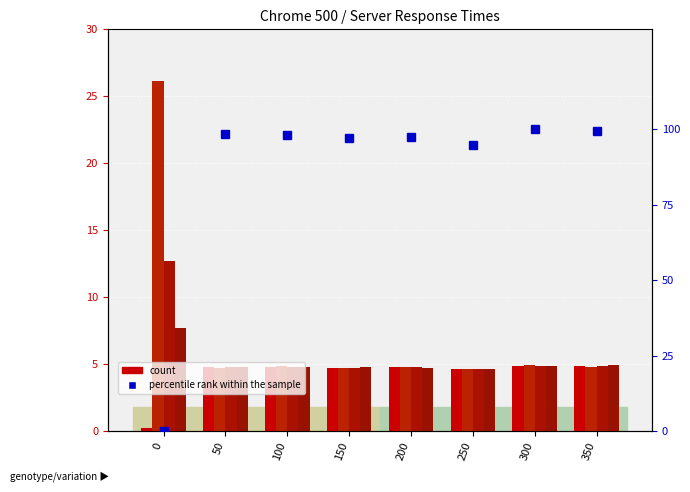

What is the sum of all Server 1 values?

33.8